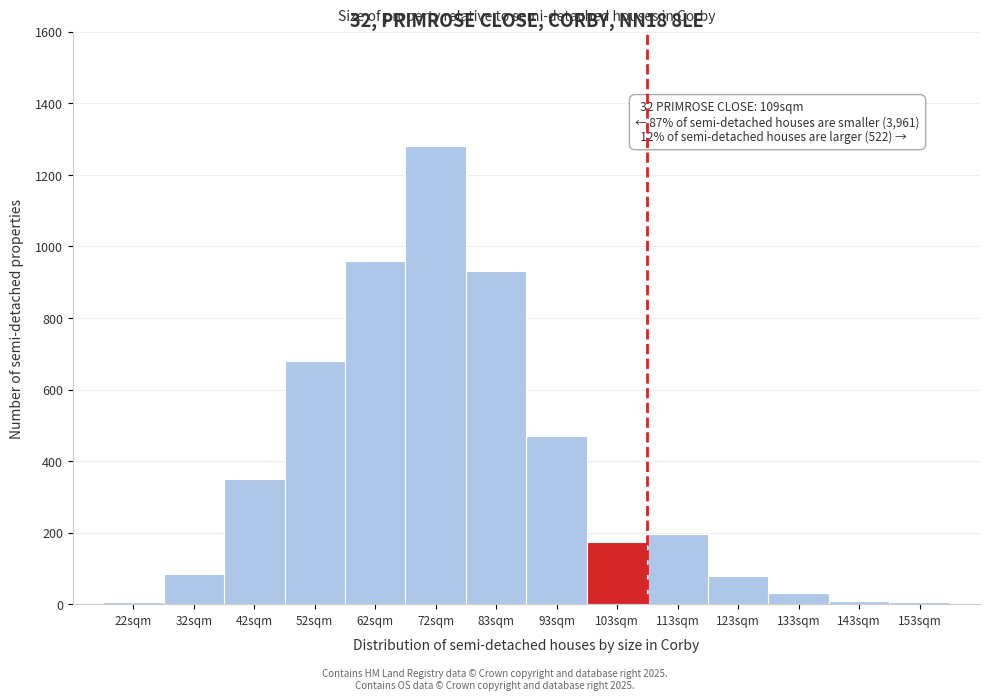

What is the difference between the maximum and second lowest values?

1275